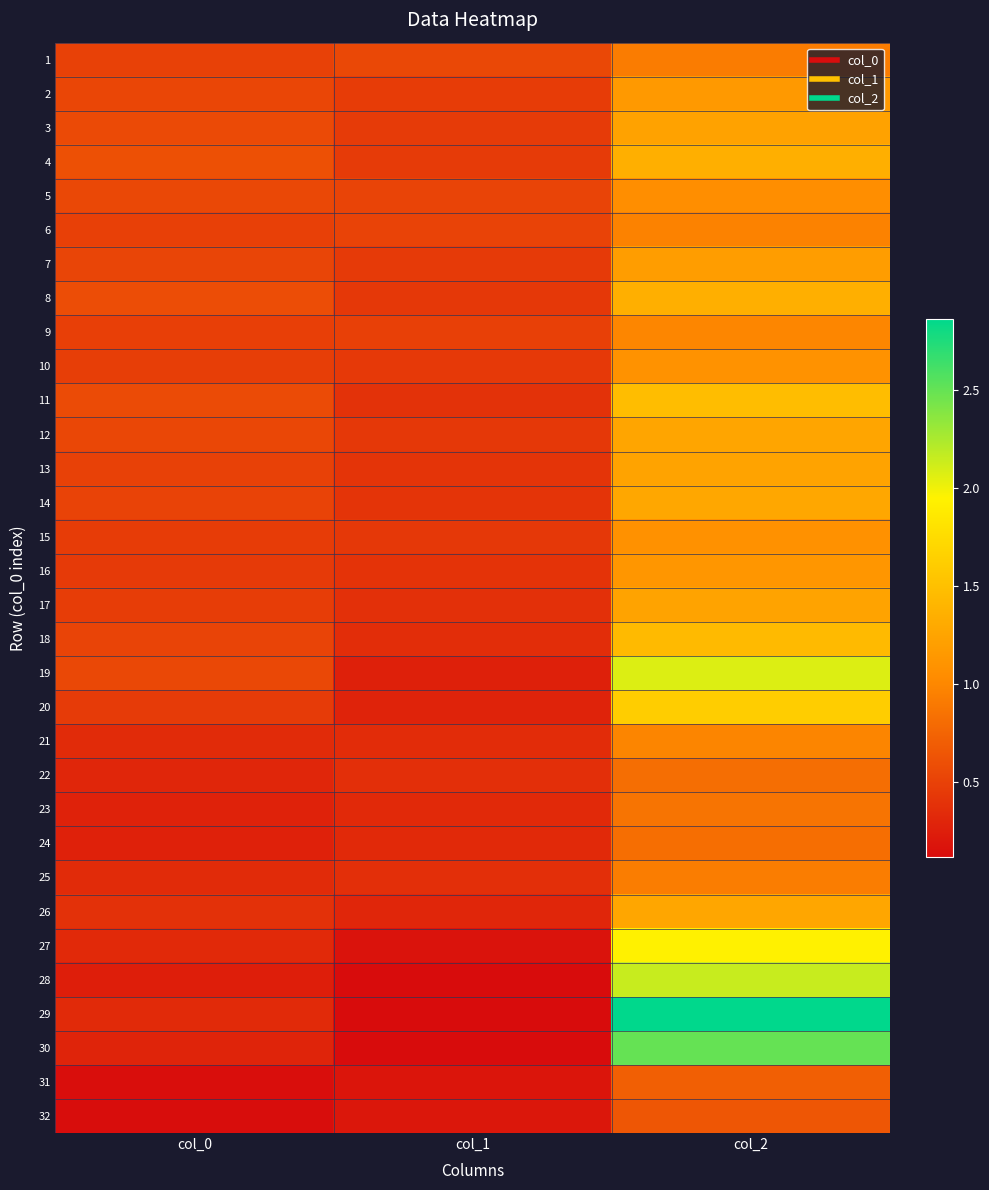

Between col_0 and col_1, which is larger?

col_1